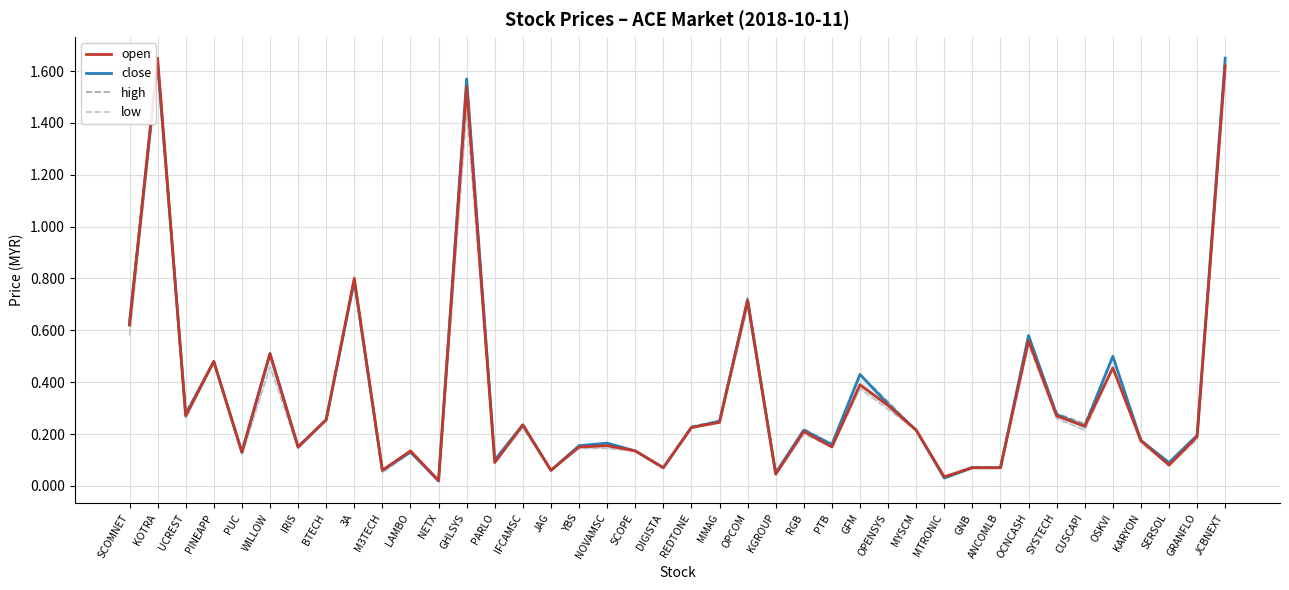

Is it true that low equals 0.1 at YBS?

True